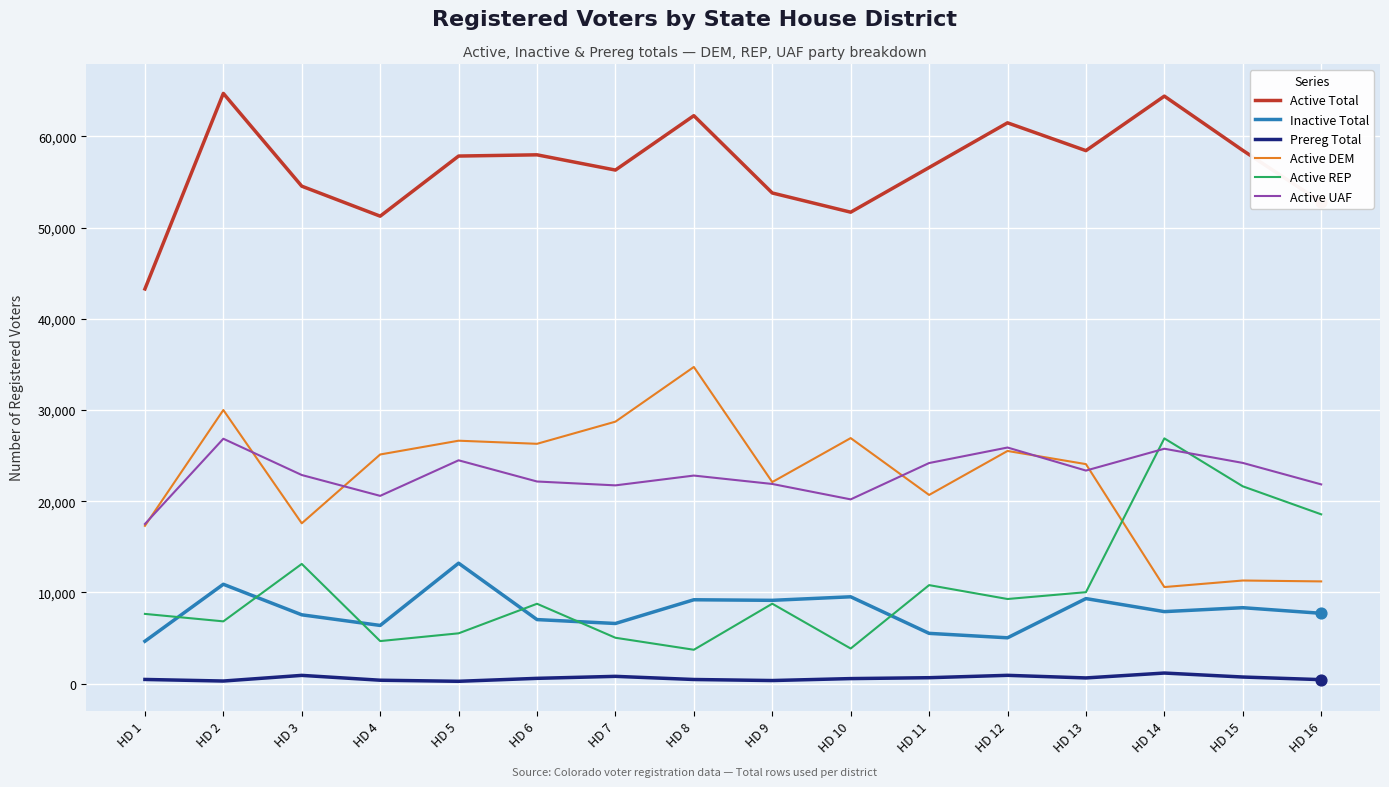

Is the value of Inactive Total at HD 16 greater than the value of Active Total at HD 8?

No